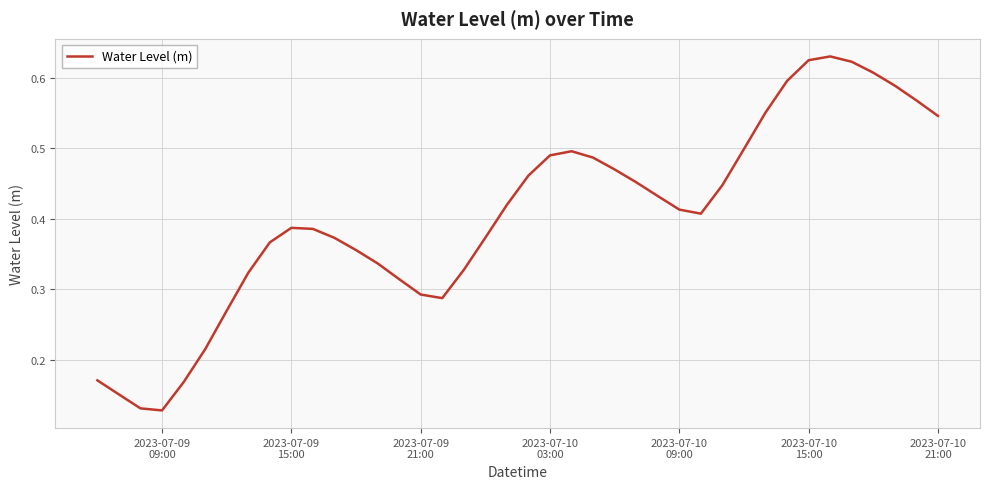

How many lines are shown in the chart?

1